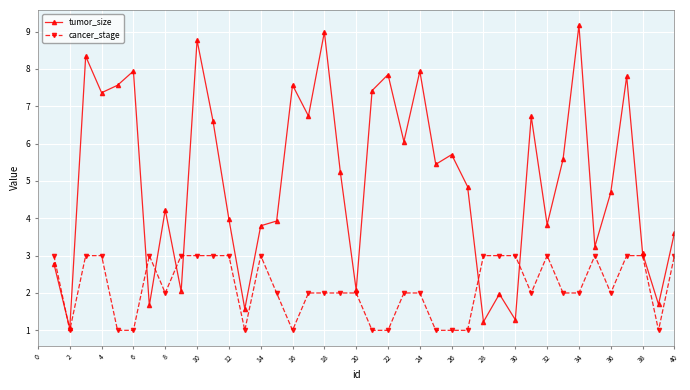

True or false: tumor_size has more than 2 interior local peaks.

True